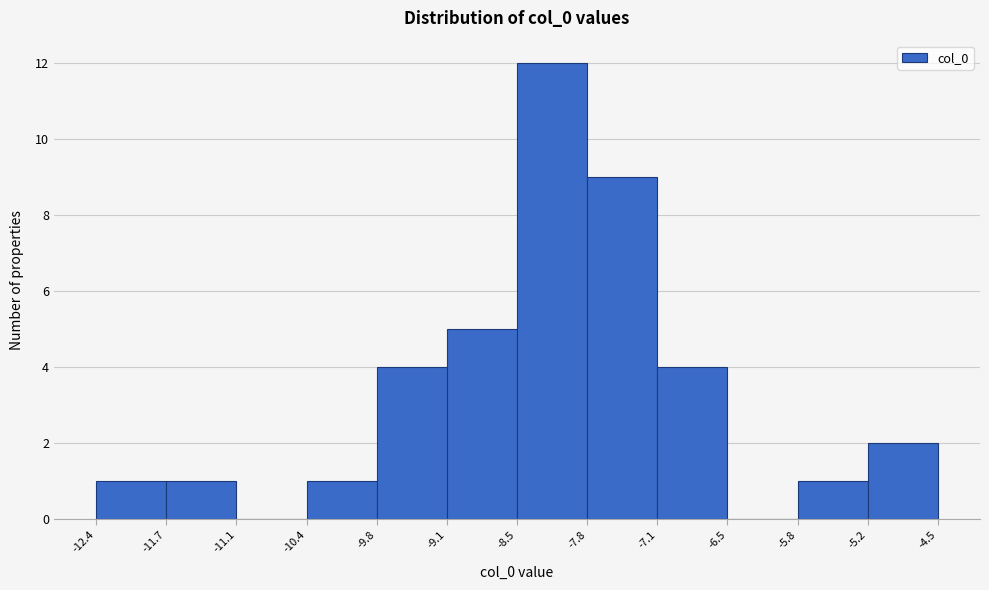

Reading left to right, transcribe this chart: for each bar, give the range it covers on the x-axis and its height. The values are not printed on the chart, so give them approximately, as read against the axis.

-12.4 to -11.7: 1
-11.7 to -11.1: 1
-11.1 to -10.4: 0
-10.4 to -9.8: 1
-9.8 to -9.1: 4
-9.1 to -8.5: 5
-8.5 to -7.8: 12
-7.8 to -7.1: 9
-7.1 to -6.5: 4
-6.5 to -5.8: 0
-5.8 to -5.2: 1
-5.2 to -4.5: 2